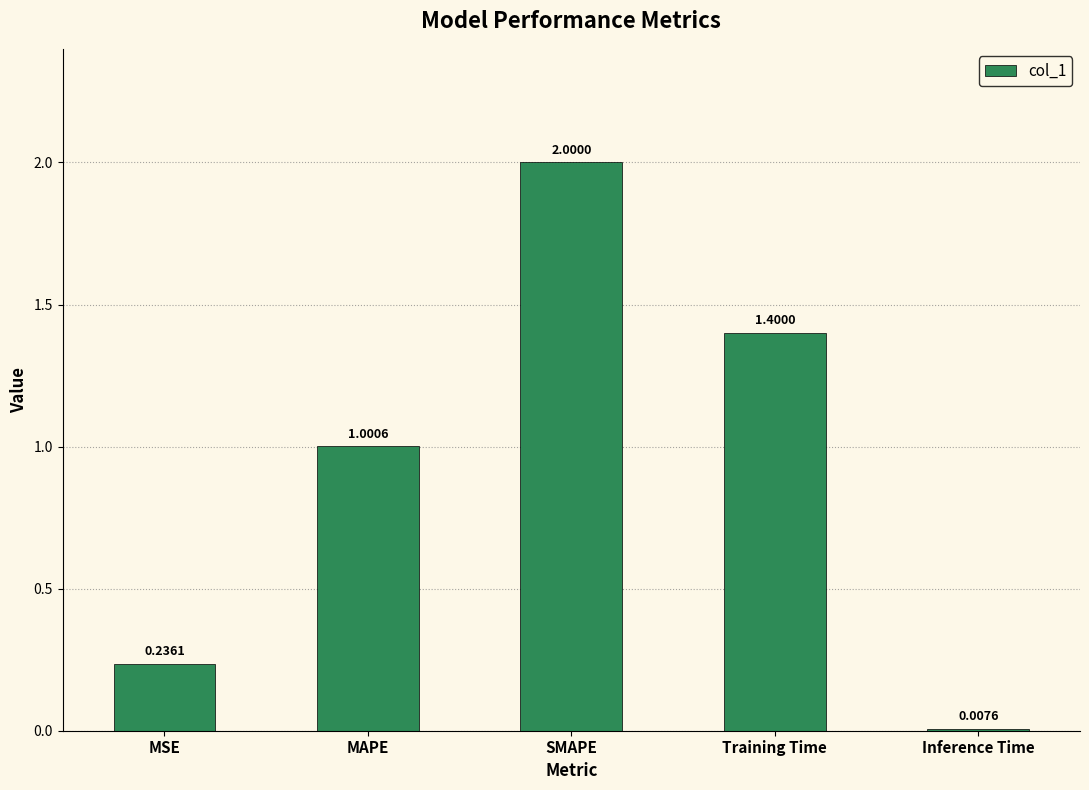

What is the difference between the second highest and minimum values?

1.4